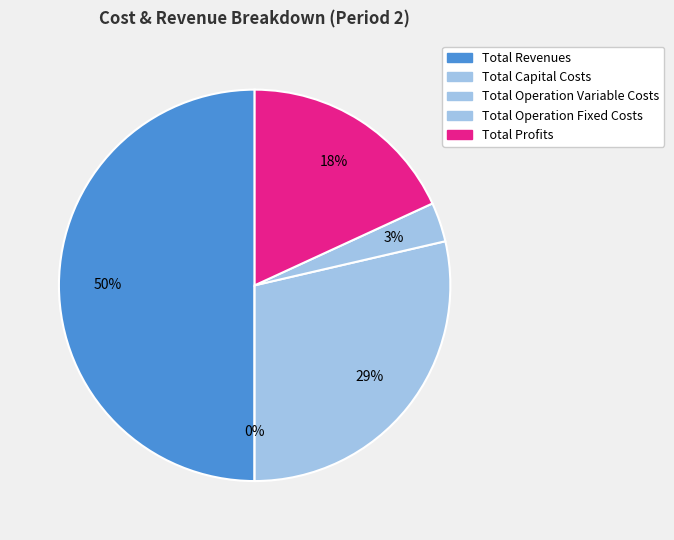

How many segments does this pie chart have?

5